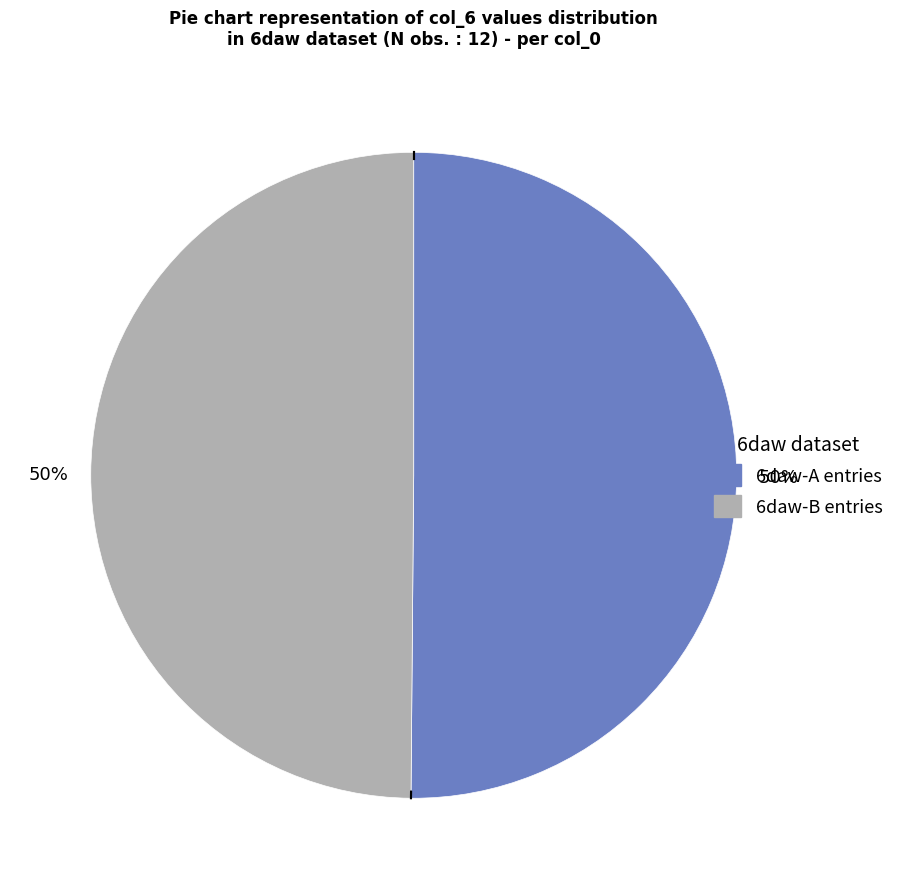

To the nearest percent, what is the average slice percentage?

50%